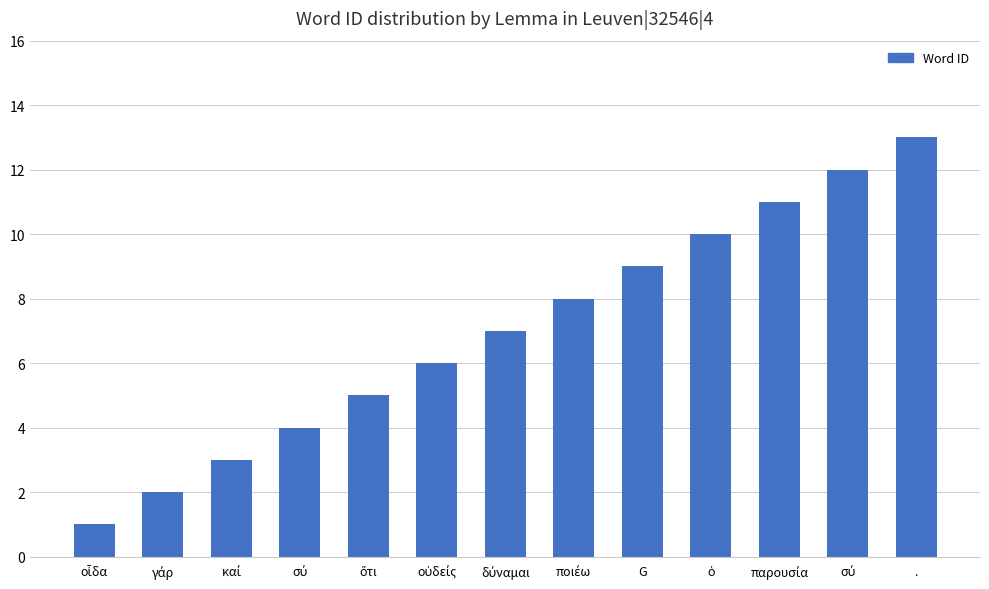

Where does the data first go above 7?

ποιέω